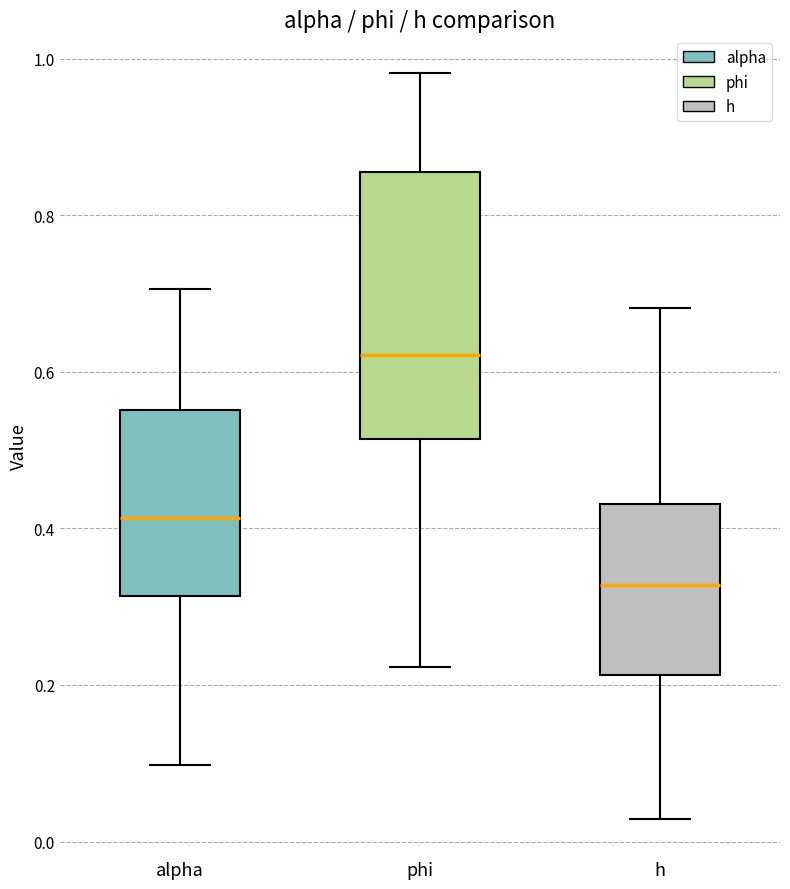

Where does the lower whisker of the box for h end on the y-axis? The values are not printed on the chart, so give them approximately, as read against the axis.

0.02